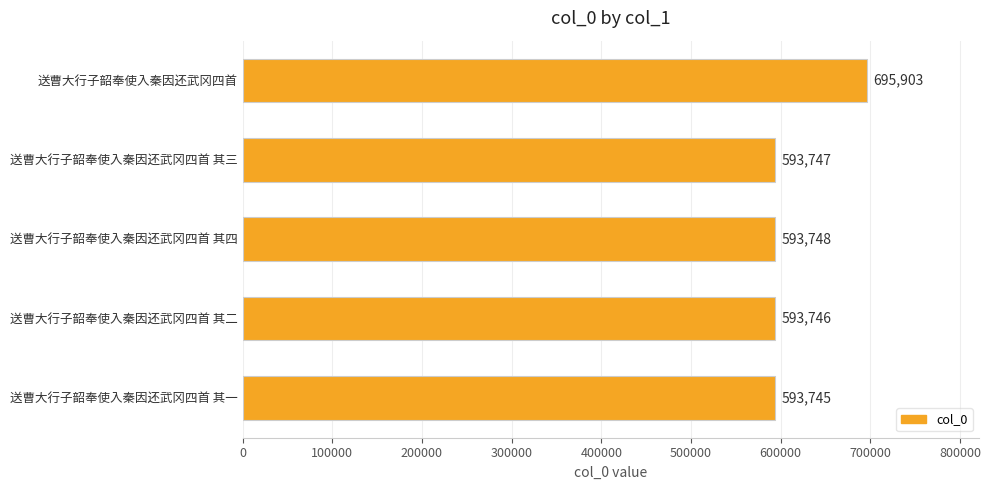

The chart shows a value of 997910 at 送曹大行子韶奉使入秦因还武冈四首 其二. True or false?

False